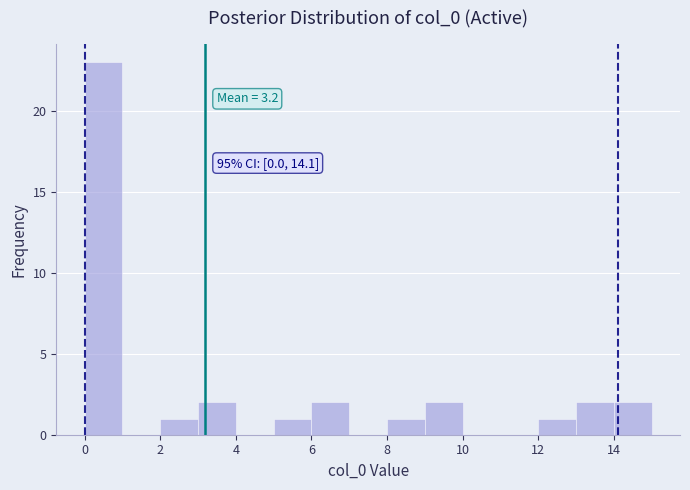

Which range on the x-axis has the tallest bar?

0 to 1